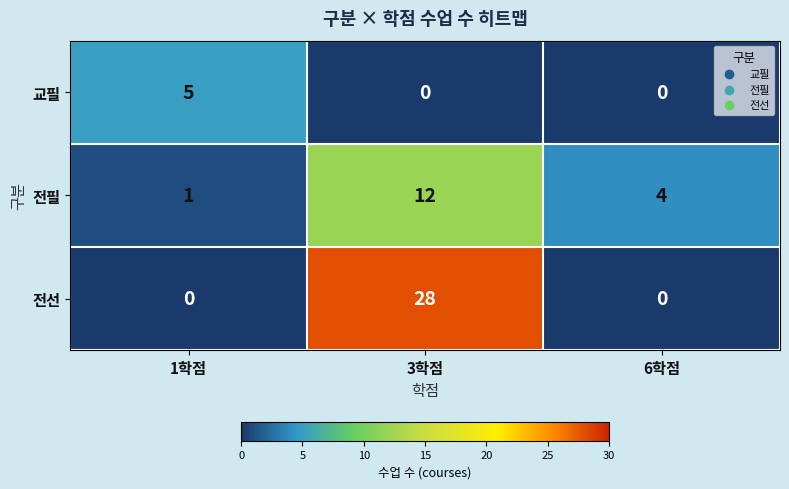

What is the maximum value for 전필?

12